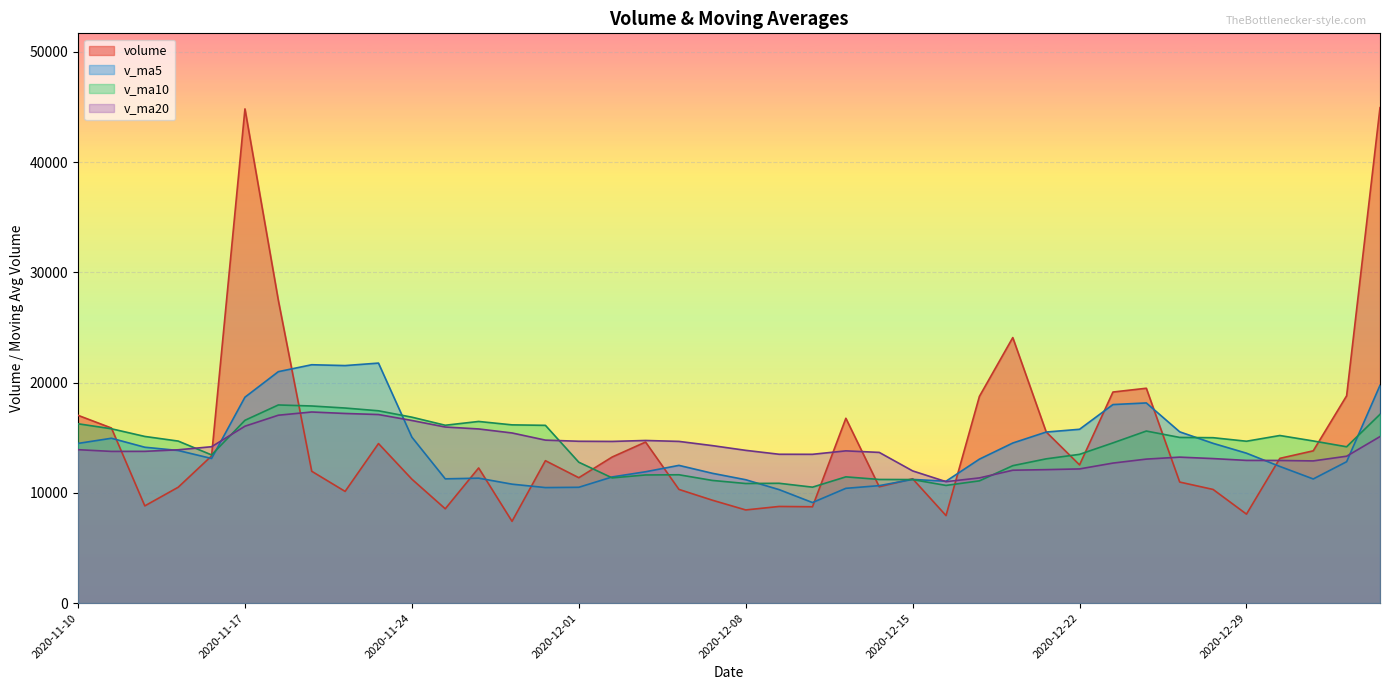

Reading left to right, list all the values displayed in this chart.

volume: 2021-01-05=44948.9	2021-01-04=18806.6	2020-12-31=13813.5	2020-12-30=13129.5	2020-12-29=8070.9	2020-12-28=10310.0	2020-12-25=10979.8	2020-12-24=19491.7	2020-12-23=19147.8	2020-12-22=12537.0	2020-12-21=15529.4	2020-12-18=24088.0	2020-12-17=18752.3	2020-12-16=7938.0	2020-12-15=11279.0	2020-12-14=10551.0	2020-12-11=16767.0	2020-12-10=8738.9	2020-12-09=8766.1	2020-12-08=8450.0	2020-12-07=9334.9	2020-12-04=10312.6	2020-12-03=14609.5	2020-12-02=13252.3	2020-12-01=11374.4	2020-11-30=12920.1	2020-11-27=7418.1	2020-11-26=12260.7	2020-11-25=8556.0	2020-11-24=11242.0	2020-11-23=14472.1	2020-11-20=10132.0	2020-11-19=11960.0	2020-11-18=27465.3	2020-11-17=44836.2	2020-11-16=13349.7	2020-11-13=10509.3	2020-11-12=8819.0	2020-11-11=15884.0	2020-11-10=17034.0
v_ma5: 2021-01-05=19753.9	2021-01-04=12826.1	2020-12-31=11260.8	2020-12-30=12396.4	2020-12-29=13600.0	2020-12-28=14493.2	2020-12-25=15537.1	2020-12-24=18158.8	2020-12-23=18010.9	2020-12-22=15768.9	2020-12-21=15517.3	2020-12-18=14521.7	2020-12-17=13057.5	2020-12-16=11054.8	2020-12-15=11220.4	2020-12-14=10654.6	2020-12-11=10411.4	2020-12-10=9120.5	2020-12-09=10294.6	2020-12-08=11191.9	2020-12-07=11776.7	2020-12-04=12493.8	2020-12-03=11914.9	2020-12-02=11445.1	2020-12-01=10505.9	2020-11-30=10479.4	2020-11-27=10789.8	2020-11-26=11332.6	2020-11-25=11272.4	2020-11-24=15054.3	2020-11-23=21773.1	2020-11-20=21548.6	2020-11-19=21624.1	2020-11-18=20995.9	2020-11-17=18679.7	2020-11-16=13119.2	2020-11-13=13845.0	2020-11-12=14139.9	2020-11-11=14954.4	2020-11-10=14485.8
v_ma10: 2021-01-05=17123.6	2021-01-04=14181.6	2020-12-31=14709.8	2020-12-30=15203.6	2020-12-29=14684.5	2020-12-28=15005.3	2020-12-25=15029.4	2020-12-24=15608.1	2020-12-23=14532.8	2020-12-22=13494.7	2020-12-21=13086.0	2020-12-18=12466.5	2020-12-17=11089.0	2020-12-16=10674.7	2020-12-15=11206.1	2020-12-14=11215.7	2020-12-11=11452.6	2020-12-10=10517.7	2020-12-09=10869.9	2020-12-08=10848.9	2020-12-07=11128.1	2020-12-04=11641.8	2020-12-03=11623.7	2020-12-02=11358.8	2020-12-01=12780.1	2020-11-30=16126.3	2020-11-27=16169.2	2020-11-26=16478.3	2020-11-25=16134.2	2020-11-24=16867.0	2020-11-23=17446.2	2020-11-20=17696.8	2020-11-19=17882.0	2020-11-18=17975.1	2020-11-17=16582.7	2020-11-16=13442.7	2020-11-13=14699.0	2020-11-12=15118.9	2020-11-11=15814.6	2020-11-10=16267.8
v_ma20: 2021-01-05=15104.8	2021-01-04=13324.1	2020-12-31=12899.4	2020-12-30=12939.2	2020-12-29=12945.3	2020-12-28=13110.5	2020-12-25=13241.0	2020-12-24=13062.9	2020-12-23=12701.4	2020-12-22=12171.8	2020-12-21=12107.0	2020-12-18=12054.1	2020-12-17=11356.4	2020-12-16=11016.7	2020-12-15=11993.1	2020-12-14=13671.0	2020-12-11=13810.9	2020-12-10=13498.0	2020-12-09=13502.0	2020-12-08=13857.9	2020-12-07=14287.1	2020-12-04=14669.3	2020-12-03=14752.9	2020-12-02=14667.0	2020-12-01=14681.4	2020-11-30=14784.5	2020-11-27=15434.1	2020-11-26=15798.6	2020-11-25=15974.4	2020-11-24=16567.4	2020-11-23=17106.2	2020-11-20=17203.5	2020-11-19=17337.3	2020-11-18=17044.3	2020-11-17=16047.5	2020-11-16=14185.3	2020-11-13=13908.0	2020-11-12=13766.8	2020-11-11=13761.9	2020-11-10=13917.0